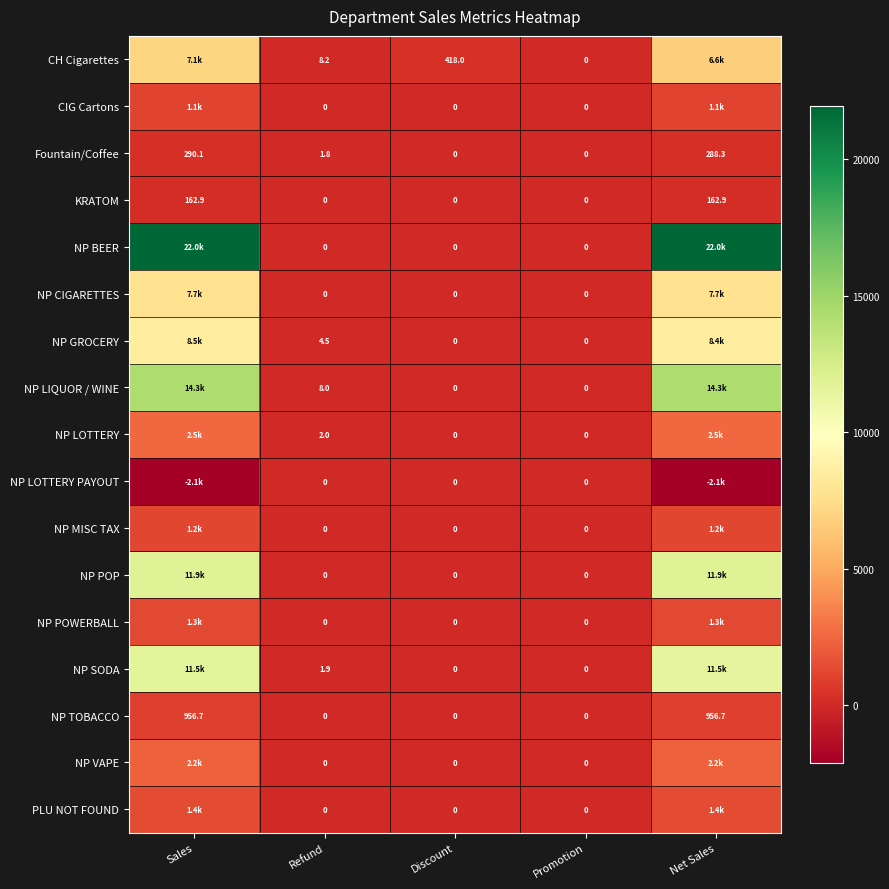

True or false: NP TOBACCO has a value of 1663.8 at Sales.

False